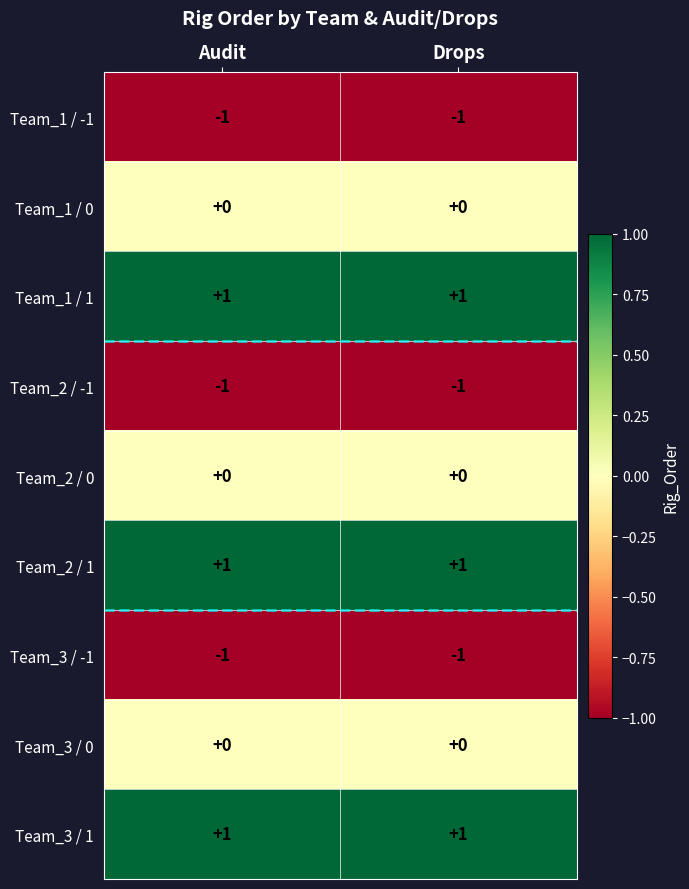

Reading right to left, list all the values displayed in this chart.

Team_1 / -1: Drops=-1	Audit=-1
Team_1 / 0: Drops=0	Audit=0
Team_1 / 1: Drops=1	Audit=1
Team_2 / -1: Drops=-1	Audit=-1
Team_2 / 0: Drops=0	Audit=0
Team_2 / 1: Drops=1	Audit=1
Team_3 / -1: Drops=-1	Audit=-1
Team_3 / 0: Drops=0	Audit=0
Team_3 / 1: Drops=1	Audit=1